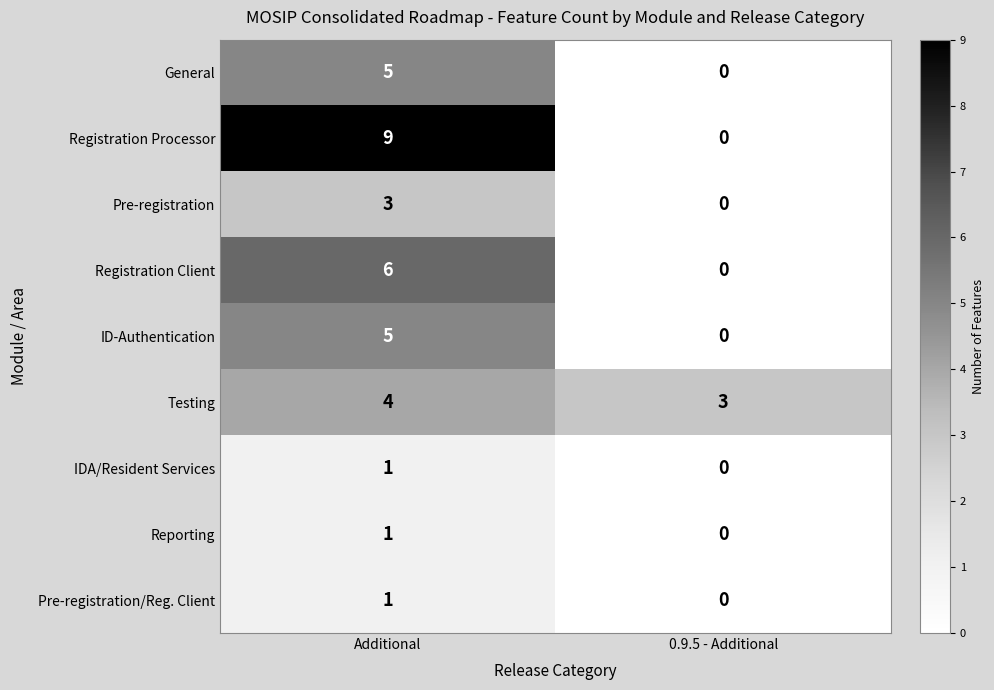

How many data points in Registration Client are less than 6?

1